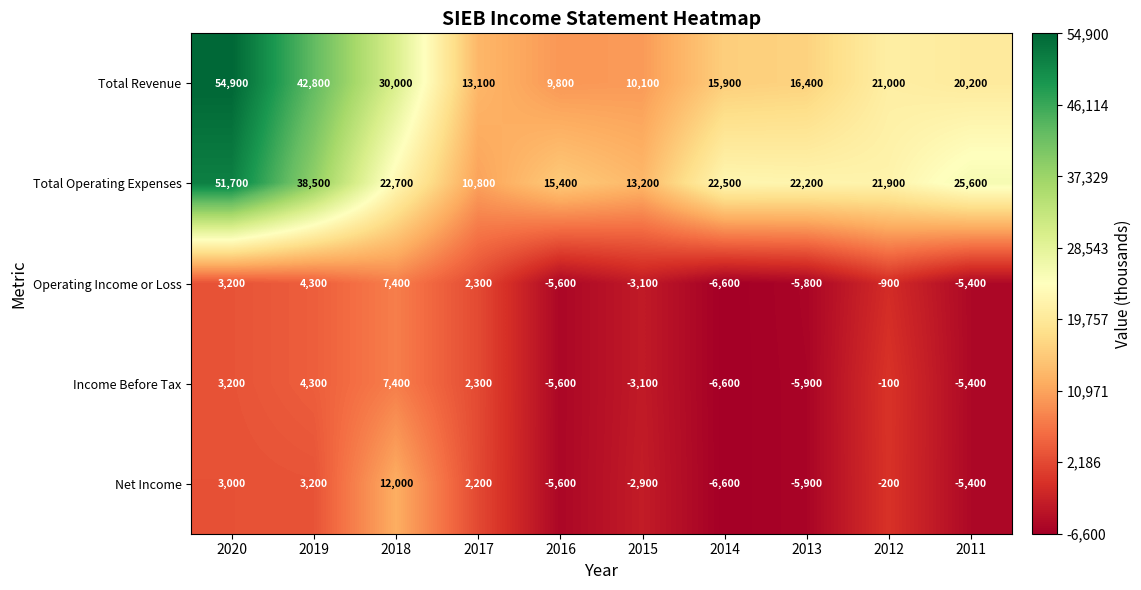

Which series changed the most between 2019 and 2018?

Total Operating Expenses